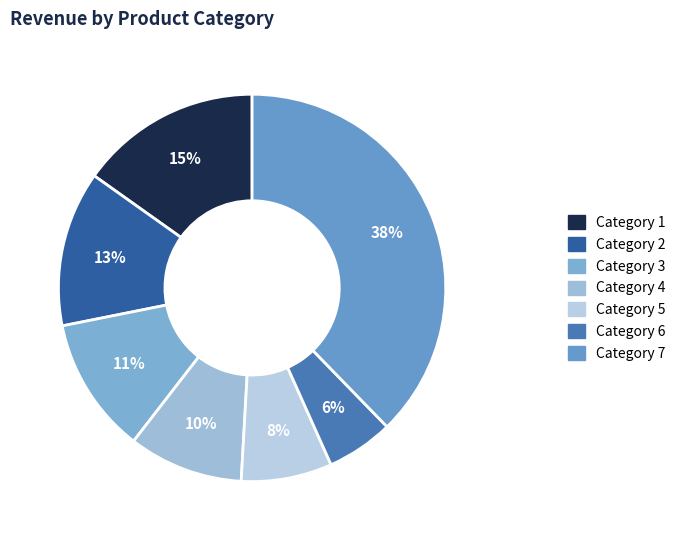

How many segments does this pie chart have?

7